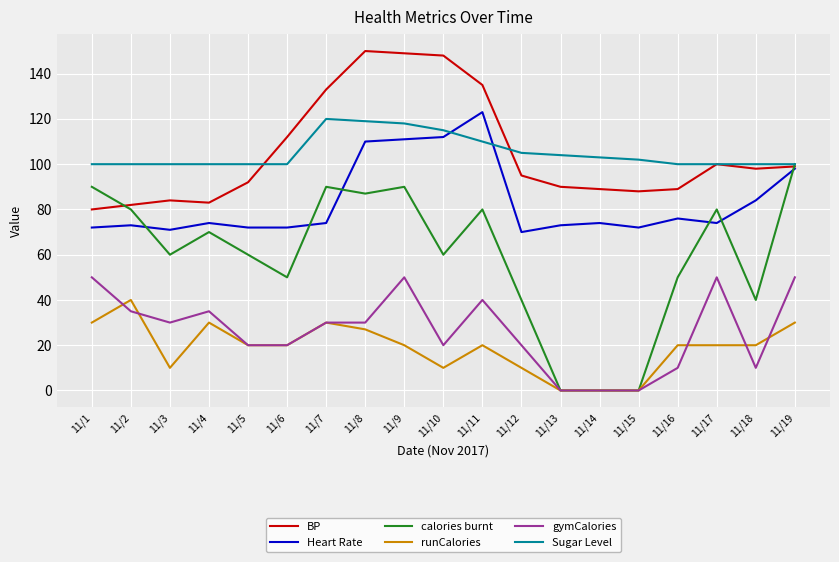

How many lines are shown in the chart?

6